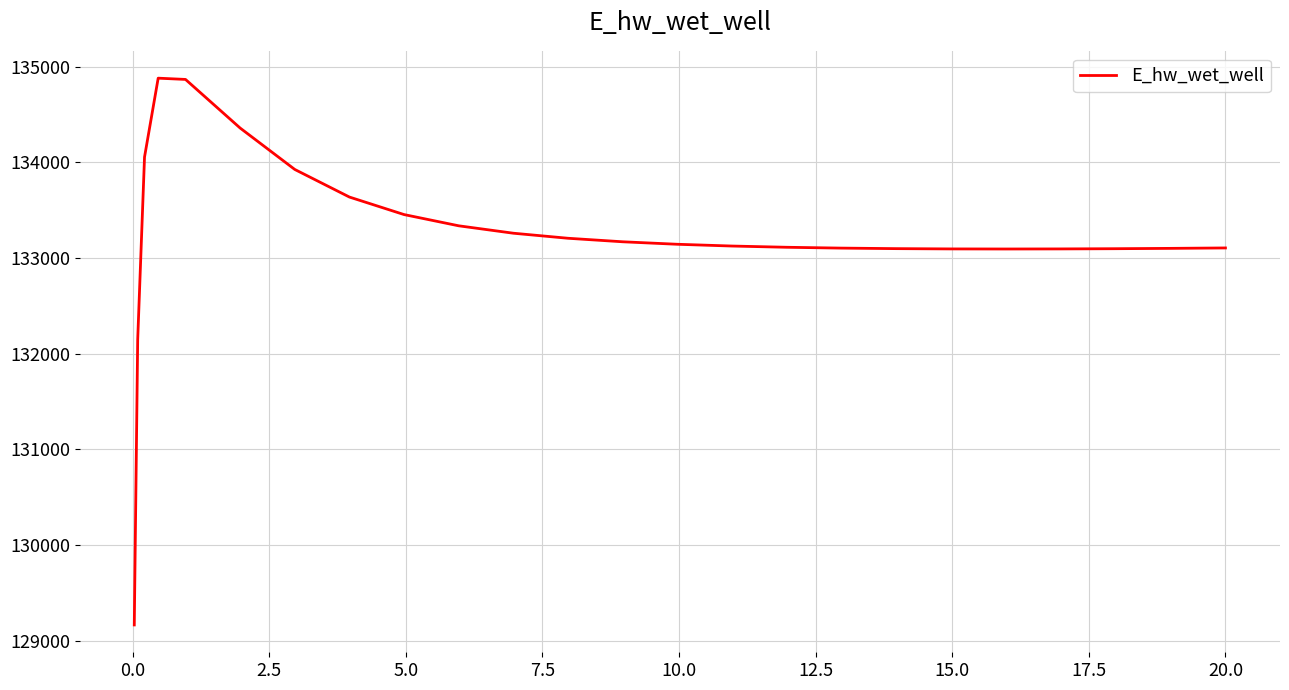

What is the difference between the maximum and minimum values?

5715.5